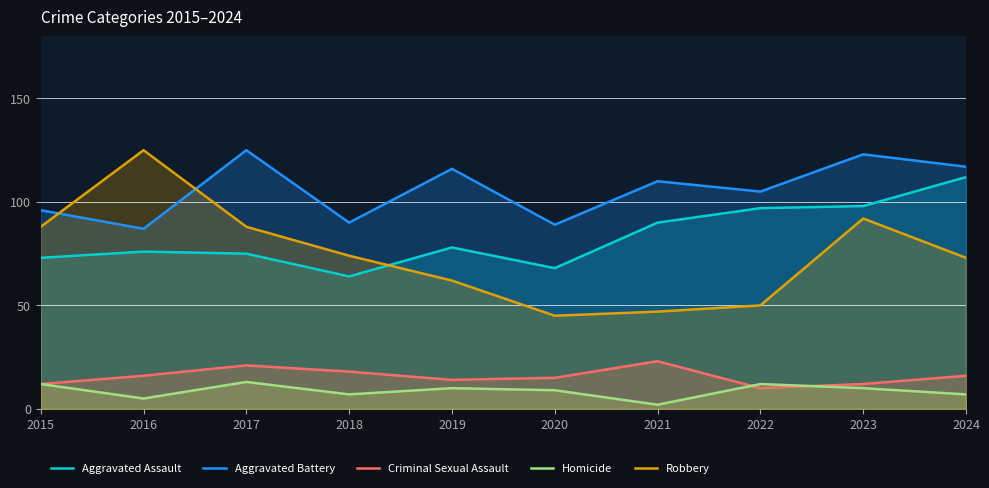

How many distinct data groups are displayed?

5